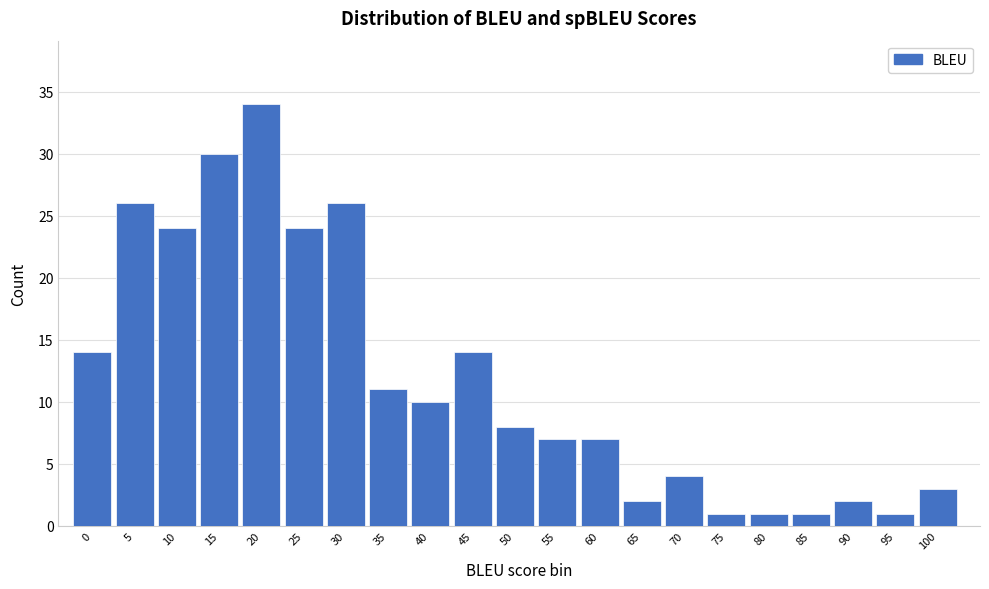

Reading left to right, what are all the values shown in this chart?

14	26	24	30	34	24	26	11	10	14	8	7	7	2	4	1	1	1	2	1	3